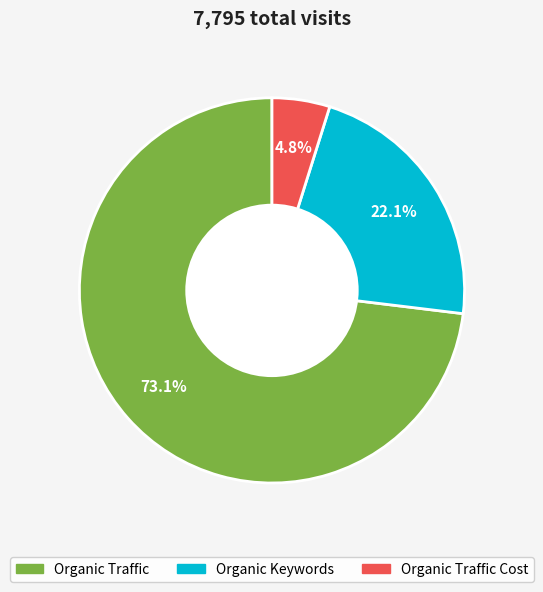

The Organic Keywords slice represents 14% of the pie. True or false?

False